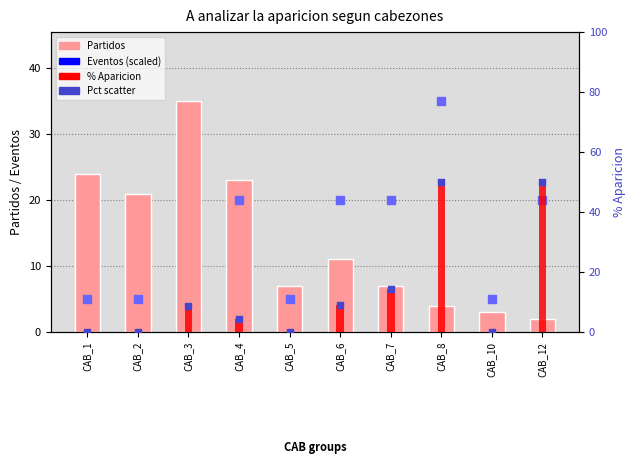

Which series contains the lowest Y value?

% Aparicion